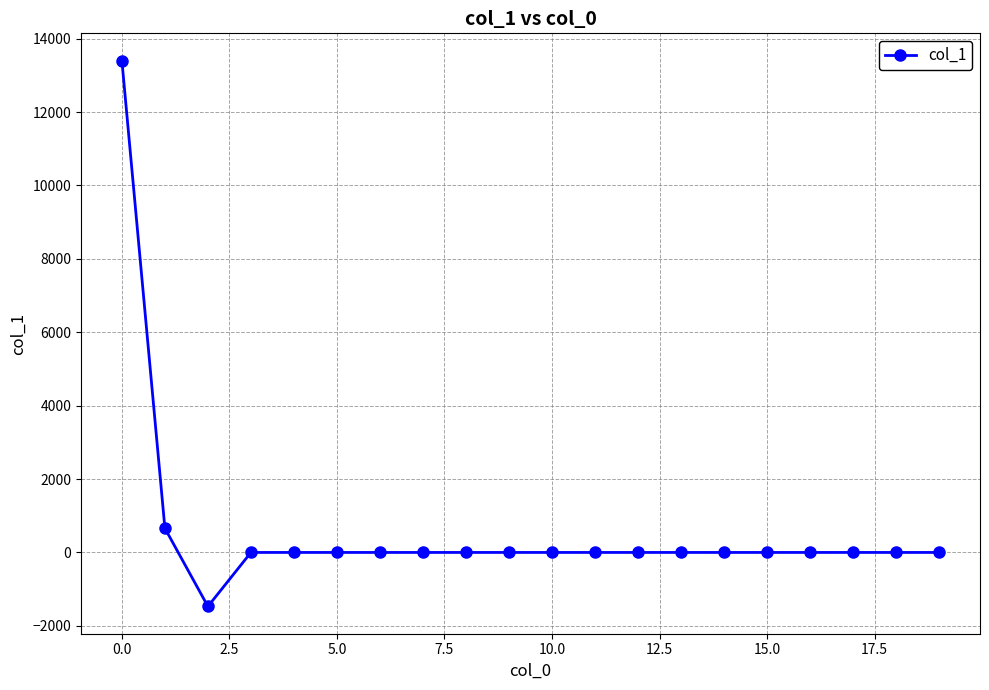

What is the maximum value shown in the chart?

13401.3